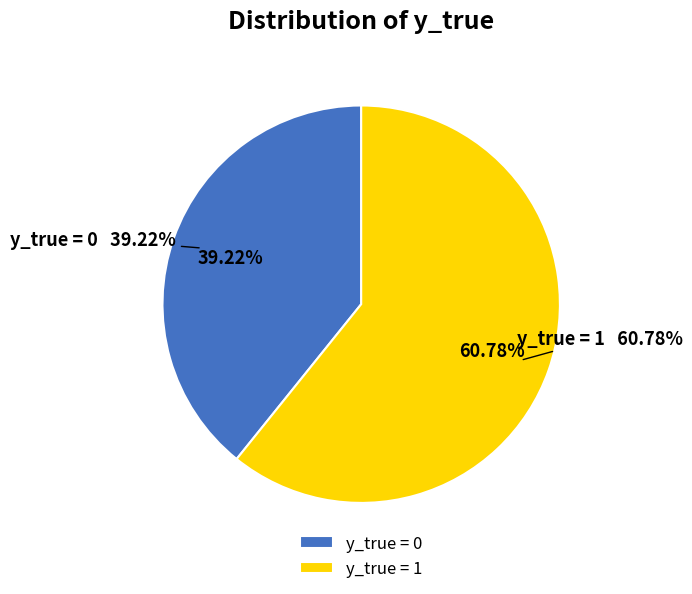

To the nearest percent, what percentage of the pie is y_true=0?

39%